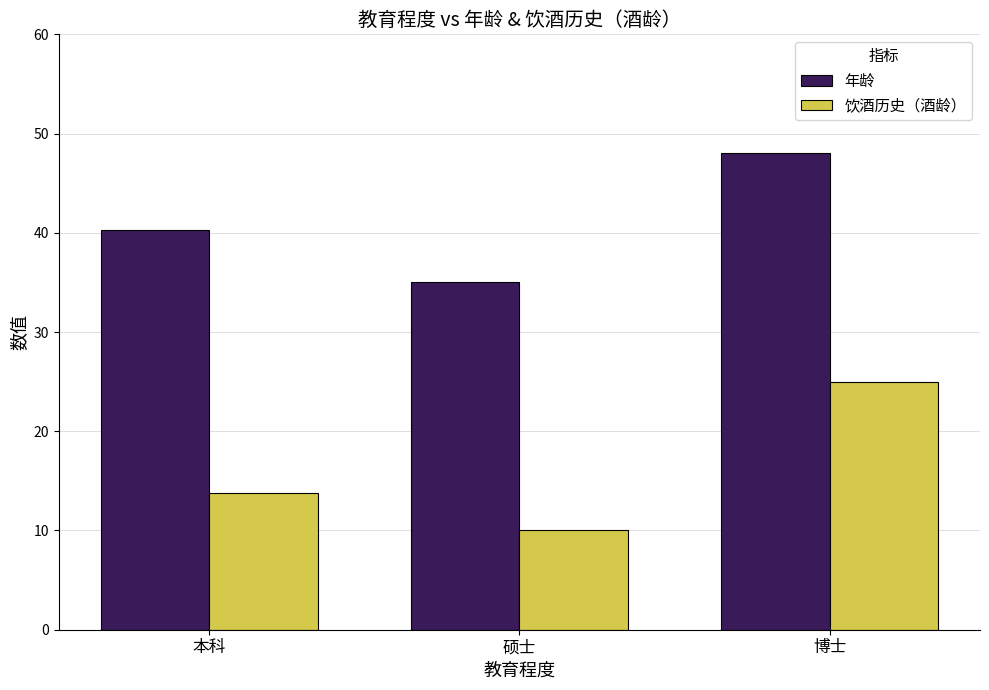

What is the average value of the 年龄 series?

41.1